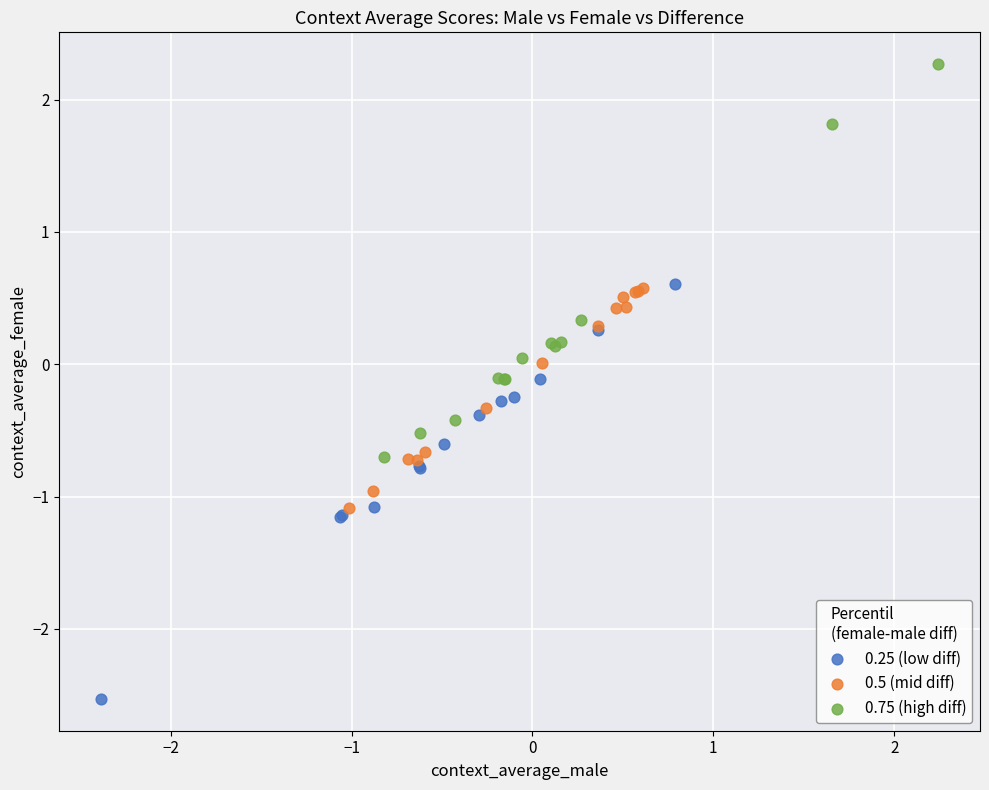

Which series contains the lowest Y value?

0.25 (low diff)